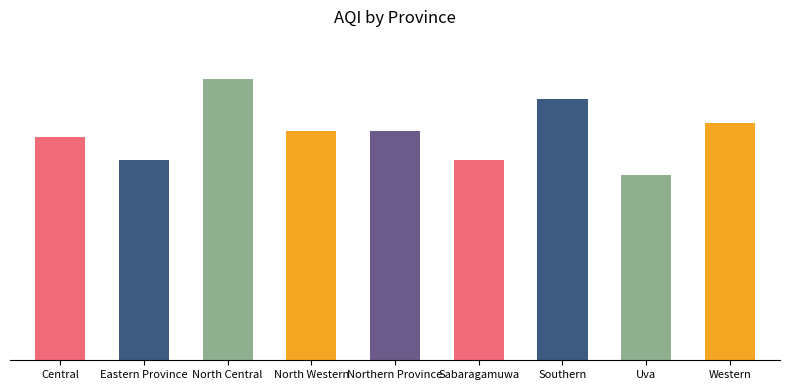

Does the chart contain any negative values?

No